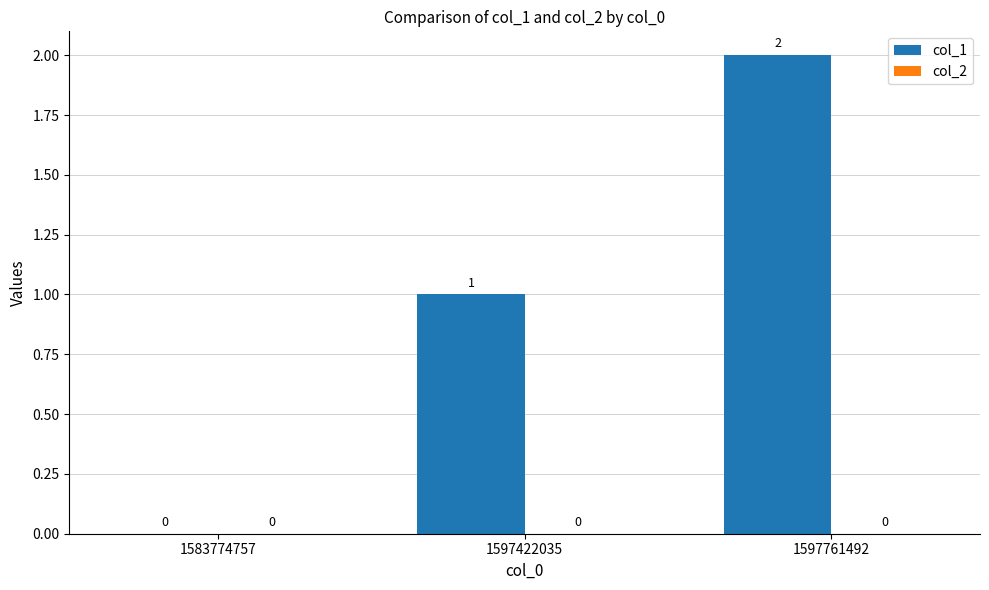

Between 1597422035 and 1583774757, which is larger?

1597422035